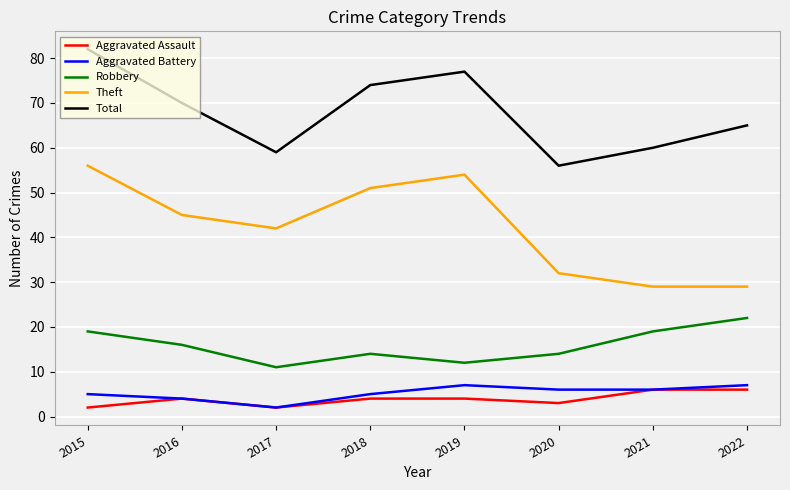

Where is Aggravated Battery nearest to the value 4?

2016